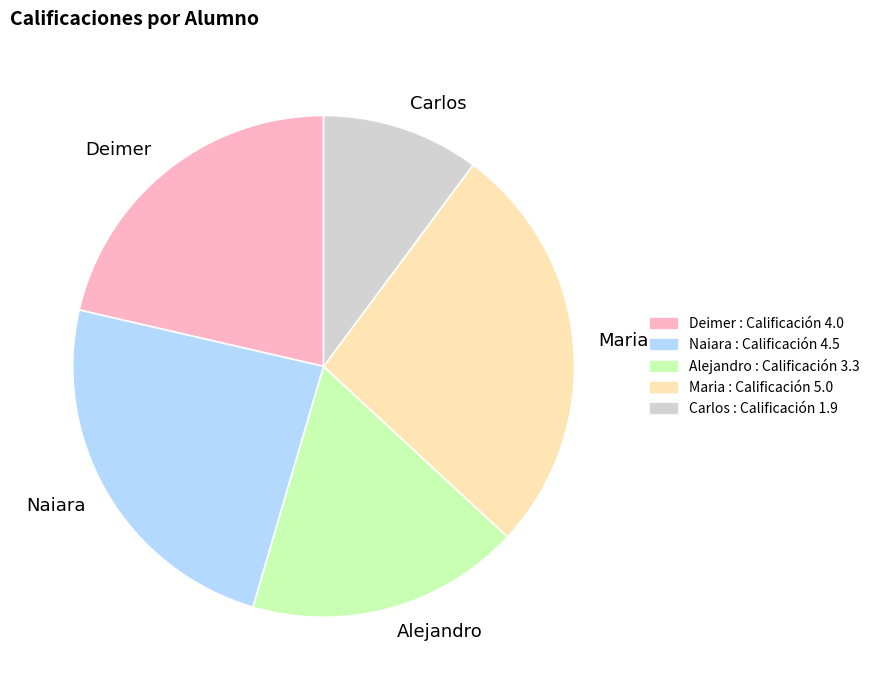

What is the largest slice in the pie chart?

Maria